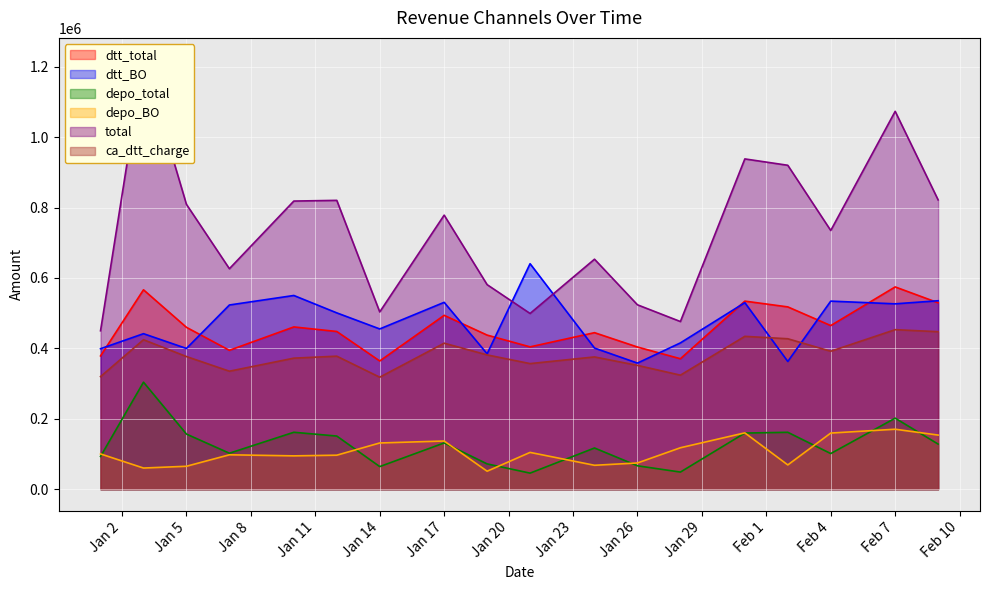

At how many categories does at least one series exceed 1160688?

1